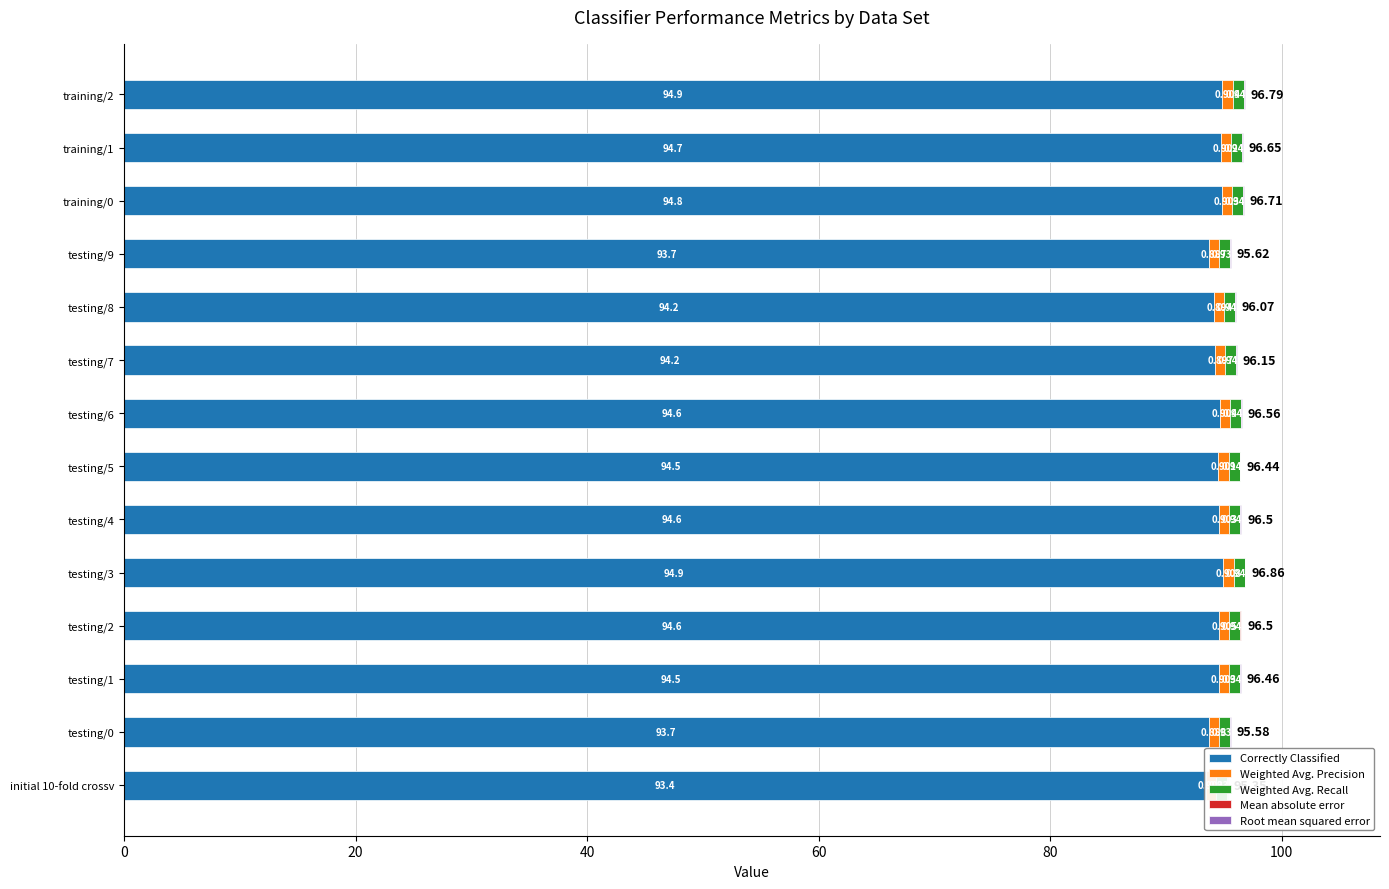

What is the difference between the highest and lowest values at training/2?

94.9